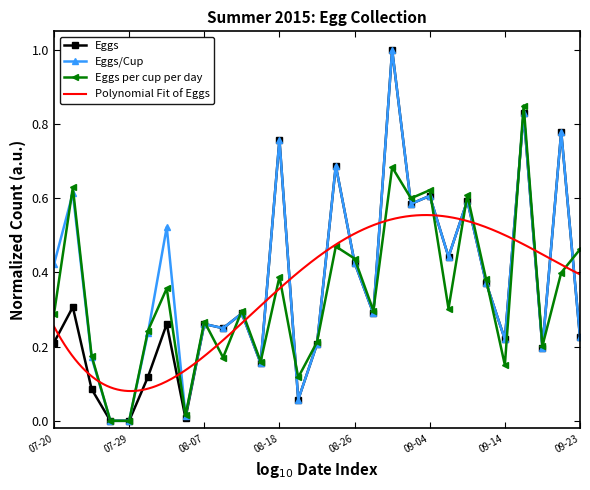

True or false: Eggs has more than 2 points higher than both neighbors.

True